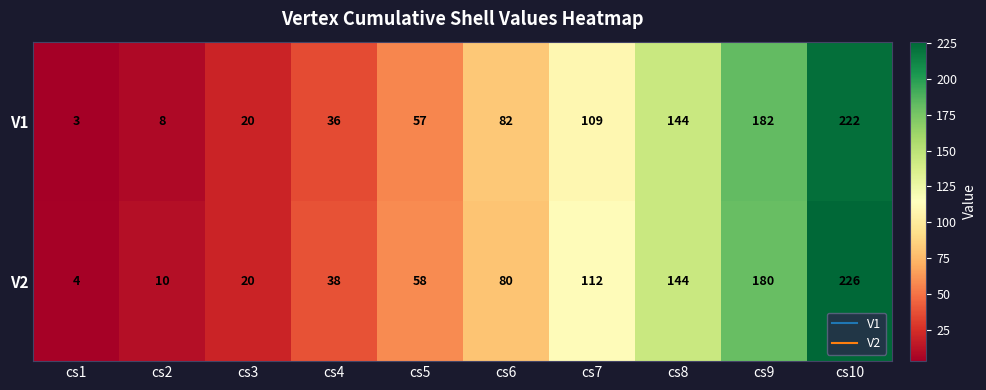

Reading left to right, extract all data points from this chart.

V1: cs1=3	cs2=8	cs3=20	cs4=36	cs5=57	cs6=82	cs7=109	cs8=144	cs9=182	cs10=222
V2: cs1=4	cs2=10	cs3=20	cs4=38	cs5=58	cs6=80	cs7=112	cs8=144	cs9=180	cs10=226